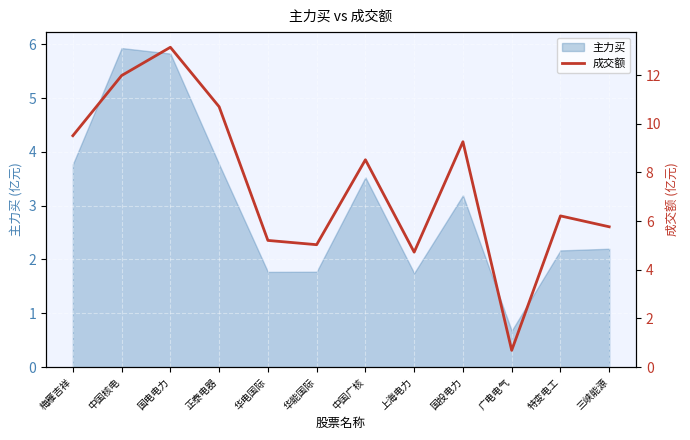

What is the ratio of the value at 梅雁吉祥 to the value at 国电电力?

0.7